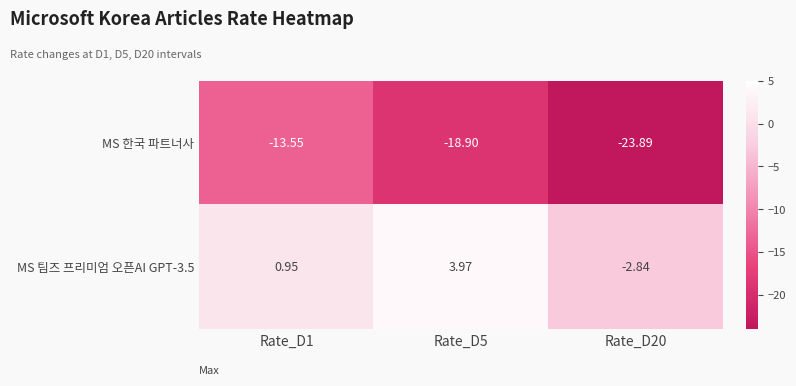

Between Rate_D5 and Rate_D20, which series saw the biggest shift?

MS 팀즈 프리미엄 오픈AI GPT-3.5